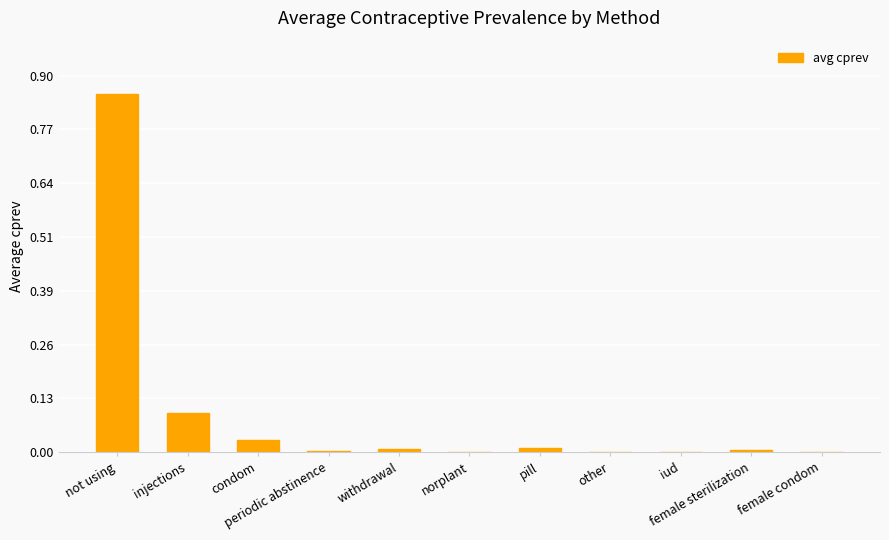

What is the average value?

0.1